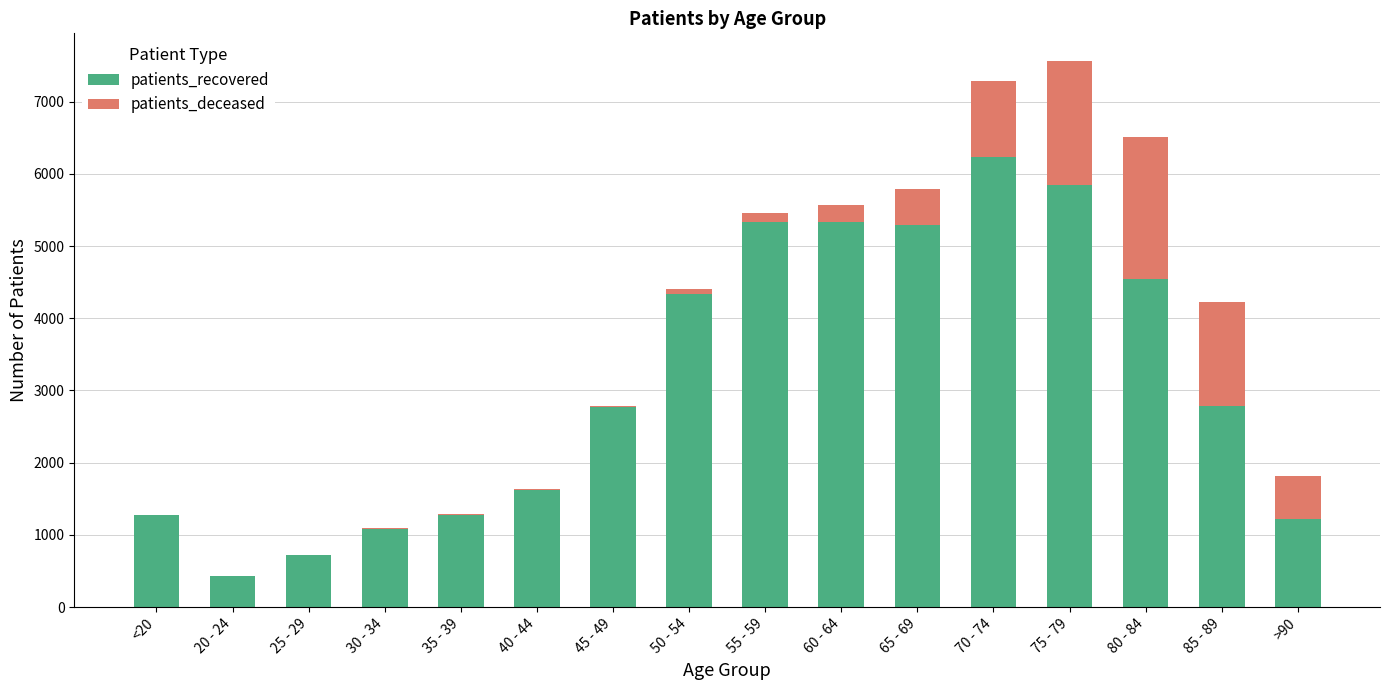

Are the bars grouped side by side (vs. stacked)?

No